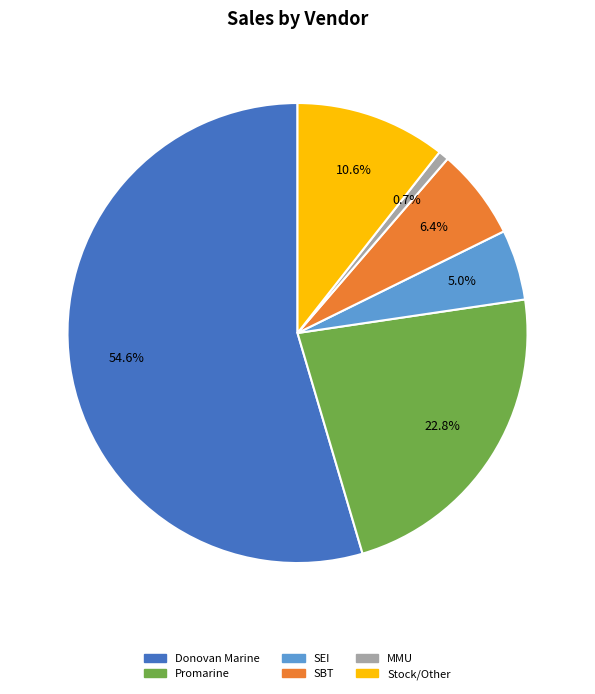

Which category has the biggest portion of the pie?

Donovan Marine